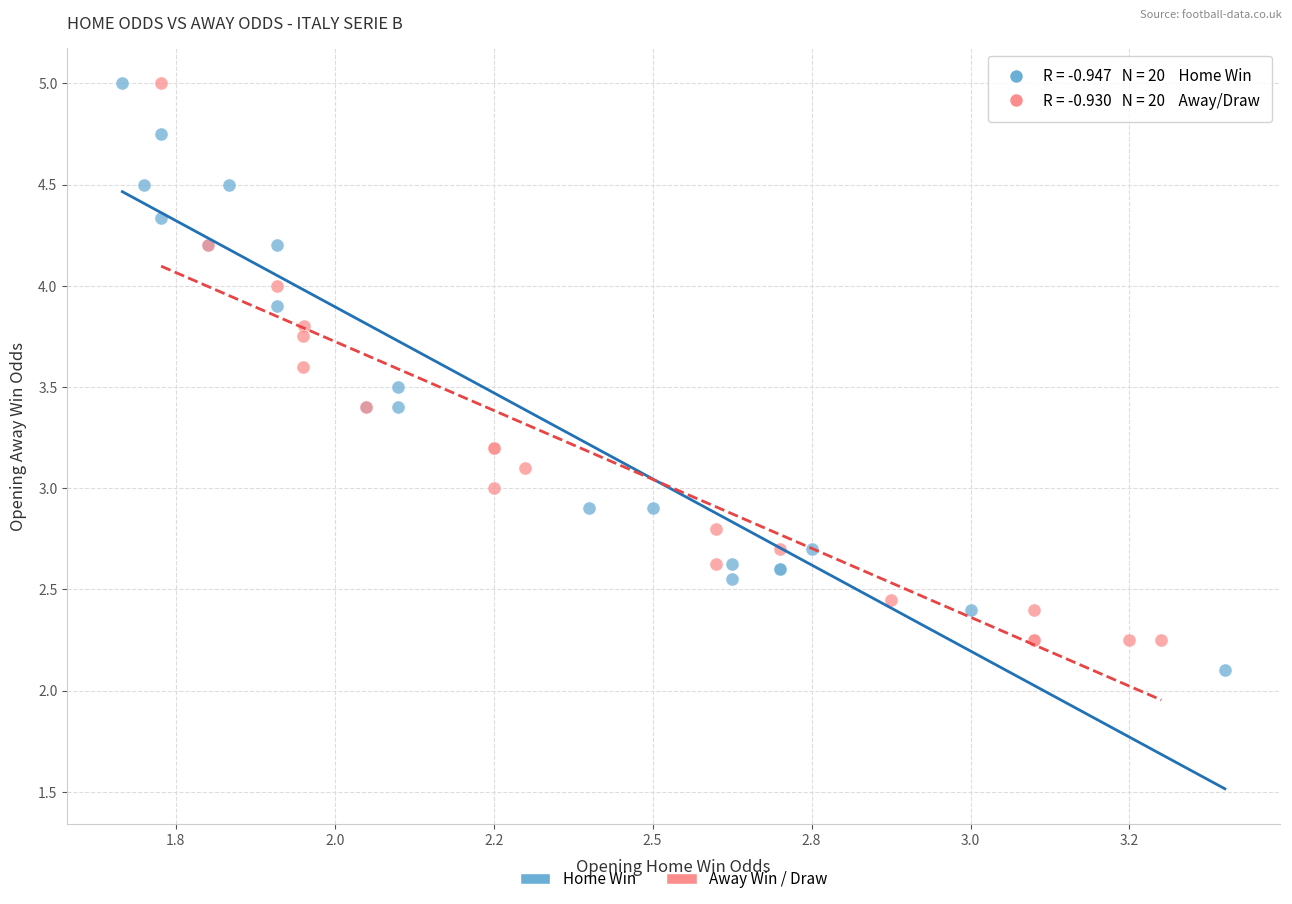

What are all the series names shown in the legend?

Home Win, Away Win / Draw